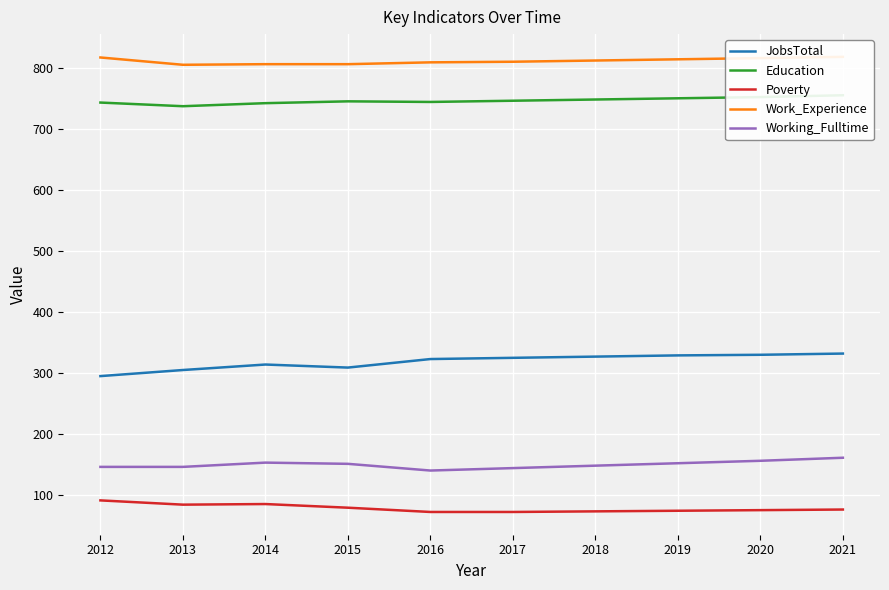

What is the total value across all series at 2015?

2092